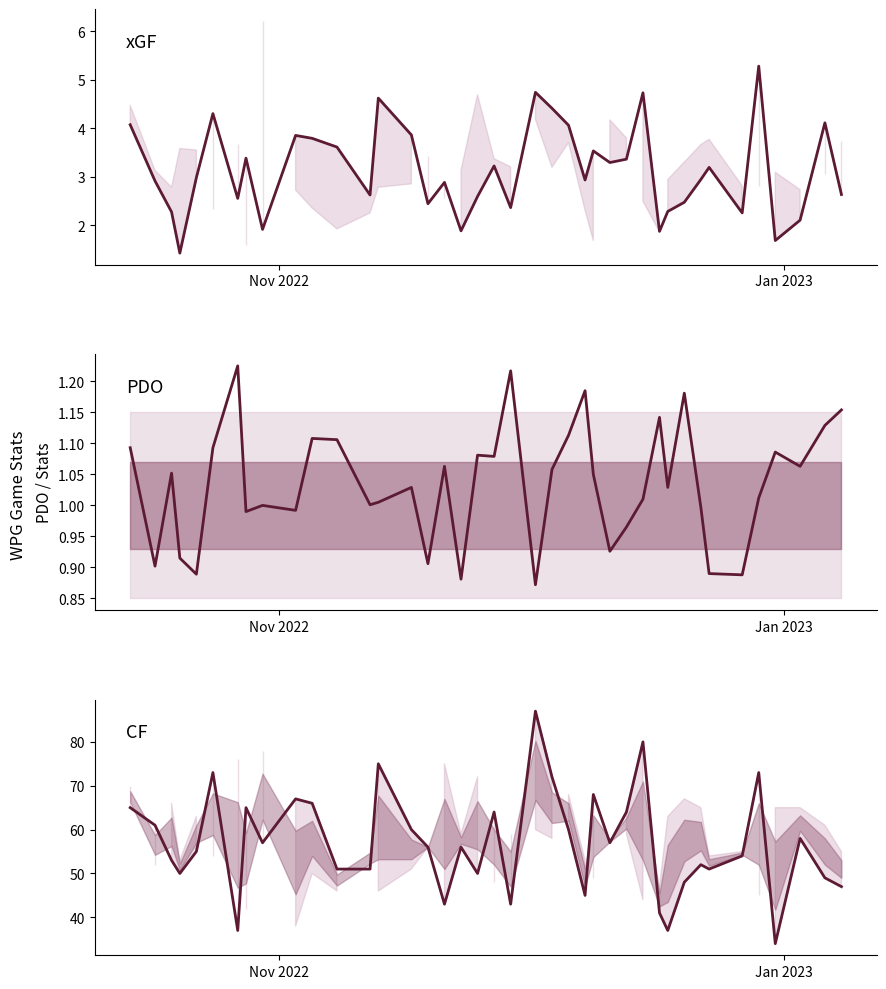

Does the chart display data point markers on the line(s)?

No